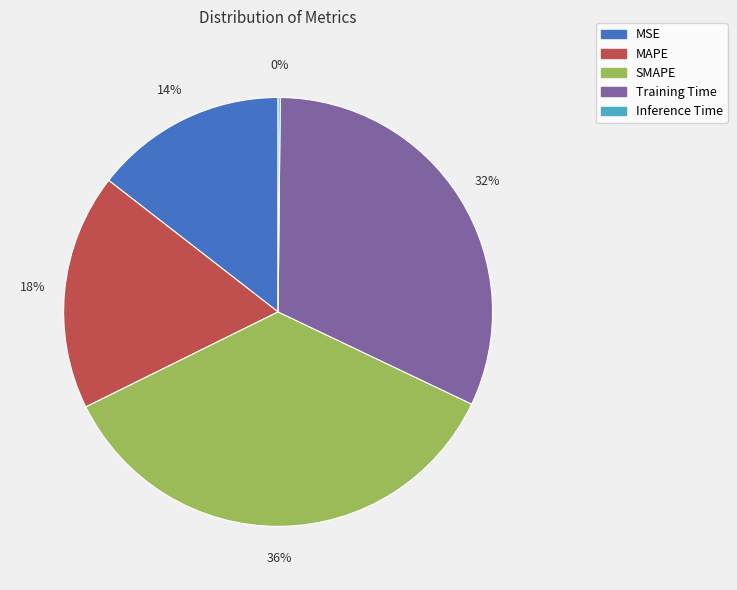

Does Training Time account for over 50% of the chart?

No